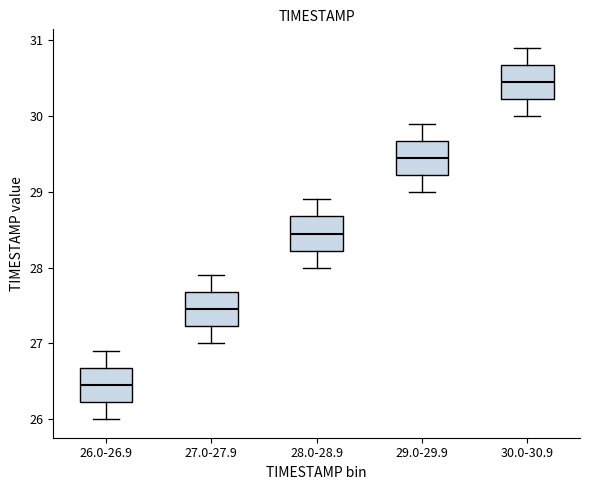

Where does the lower whisker of the box for 27.0-27.9 end on the y-axis? The values are not printed on the chart, so give them approximately, as read against the axis.

27.0